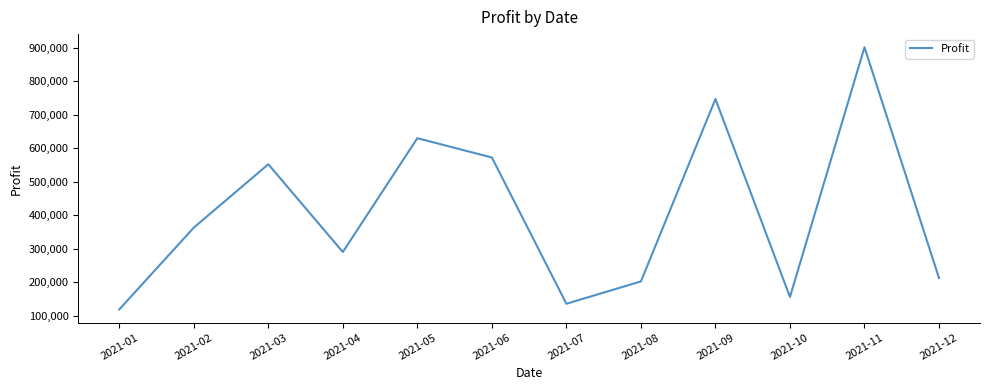

Where is the first local maximum?

2021-03